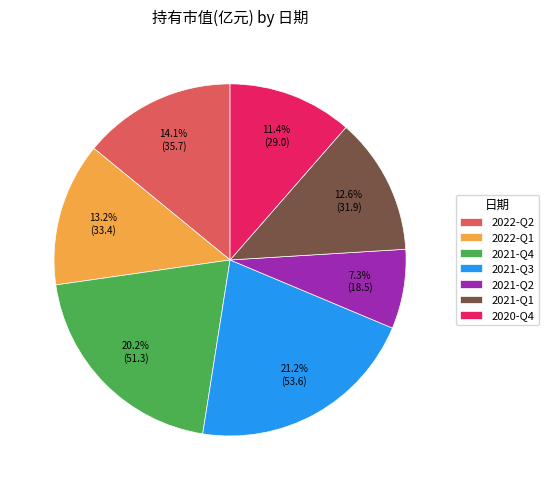

To the nearest percent, what is the combined percentage of 2021-Q4 and 2022-Q2?

34%